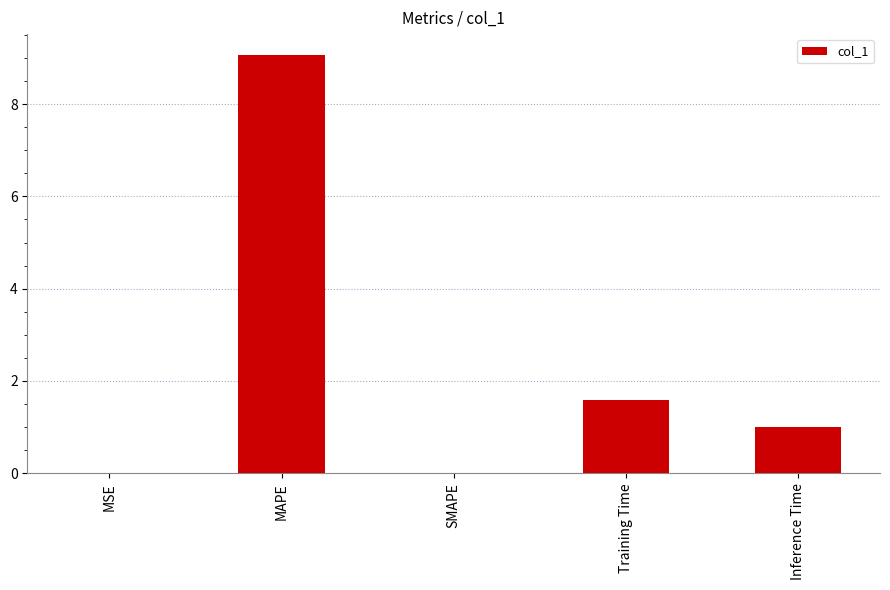

What is the change in value from MSE to Inference Time?

+1.0